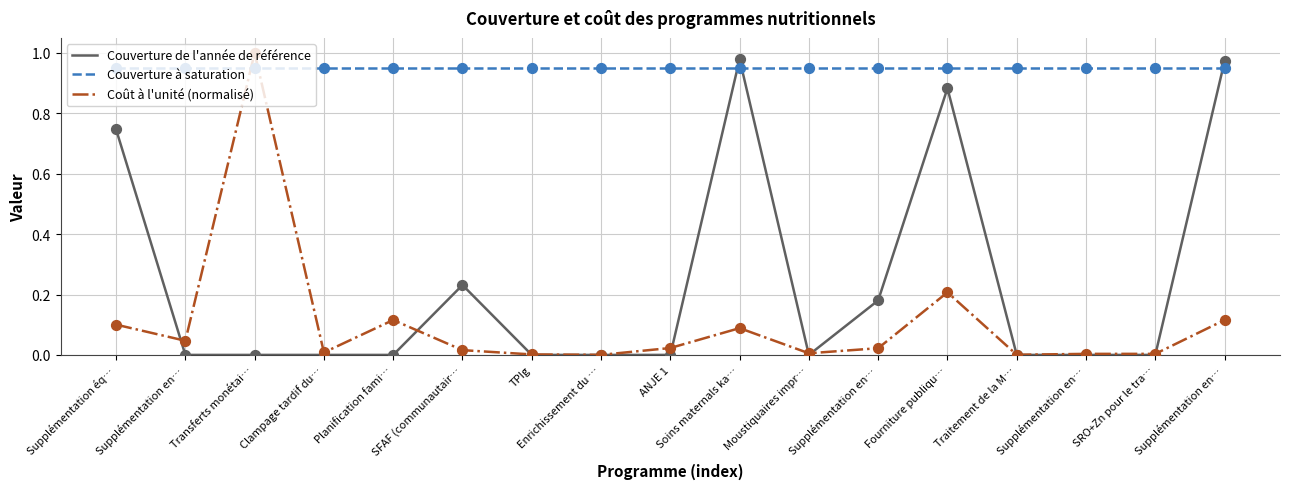

What are all the series names shown in the legend?

Couverture de l'année de référence, Couverture à saturation, Coût à l'unité (normalisé)